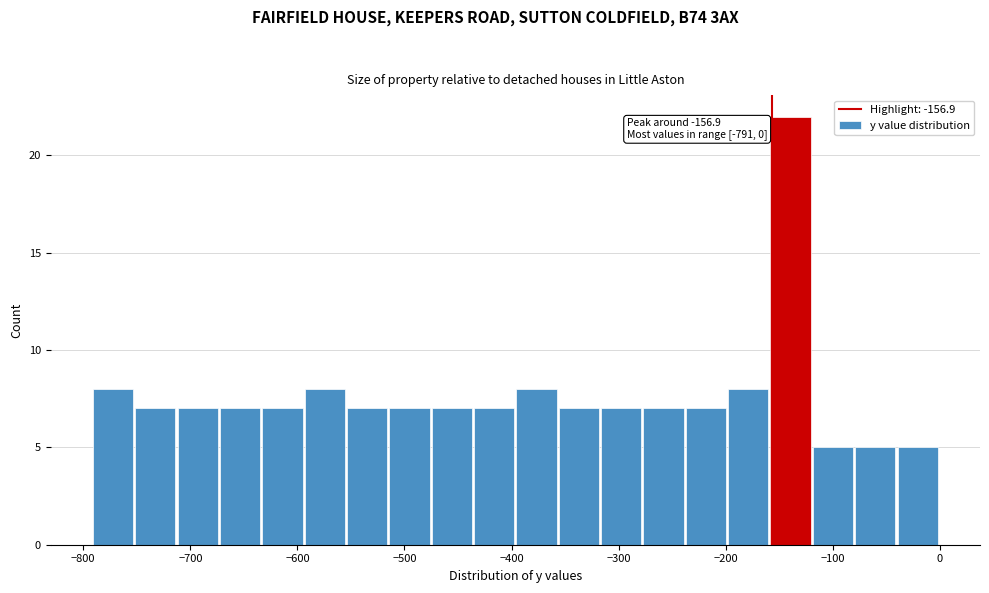

Read against the x-axis, roughly where is the centre of the tallest bar?

-140